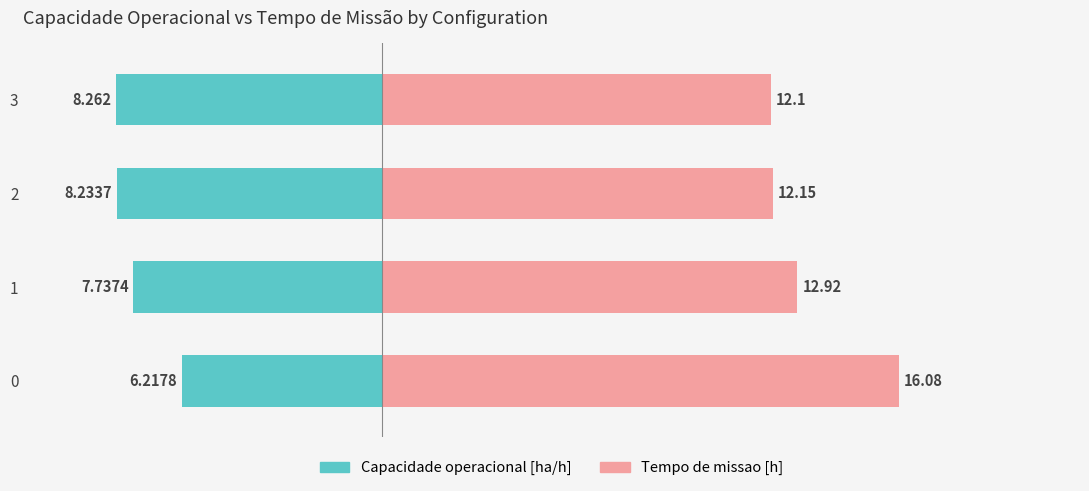

True or false: Capacidade operacional [ha/h] has a value of -3.6 at 3.

False